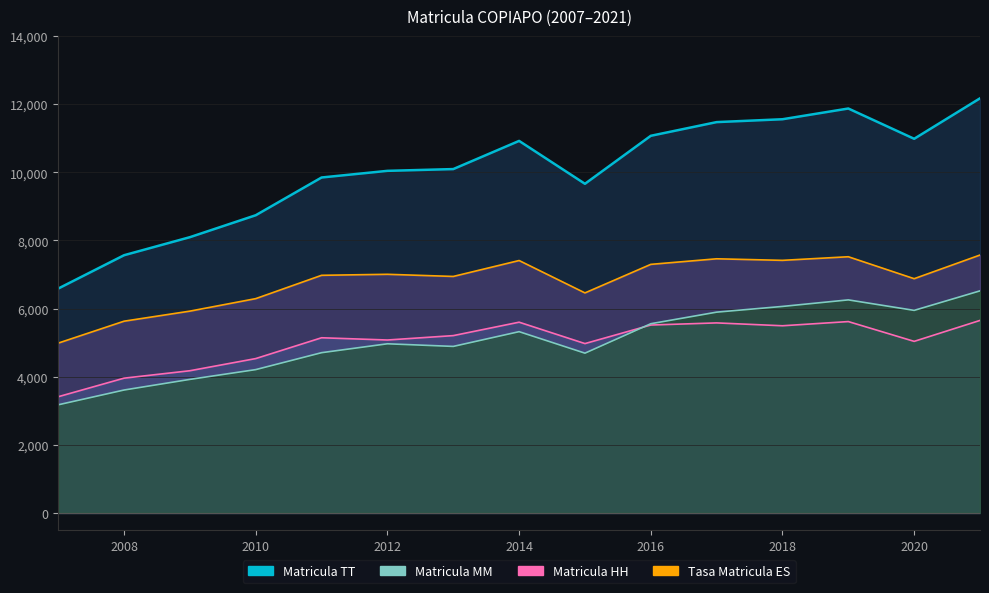

Which series has the widest spread of values?

Matricula TT